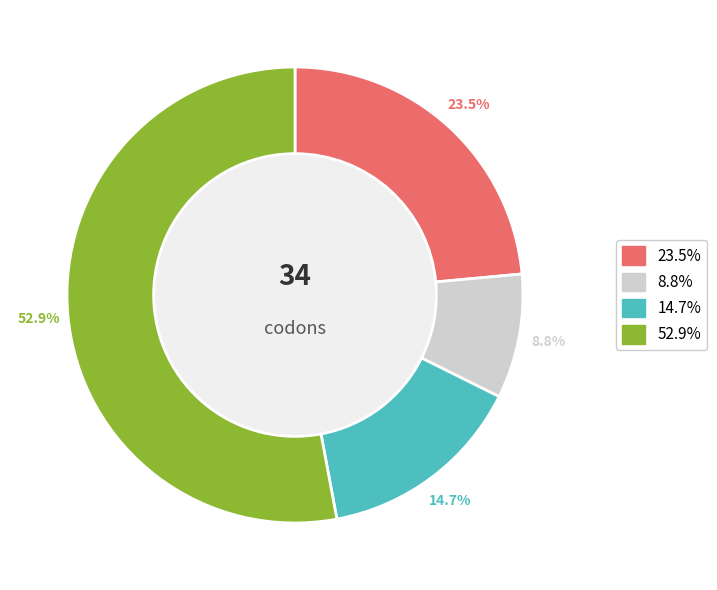

Is there a majority slice in this chart?

Yes